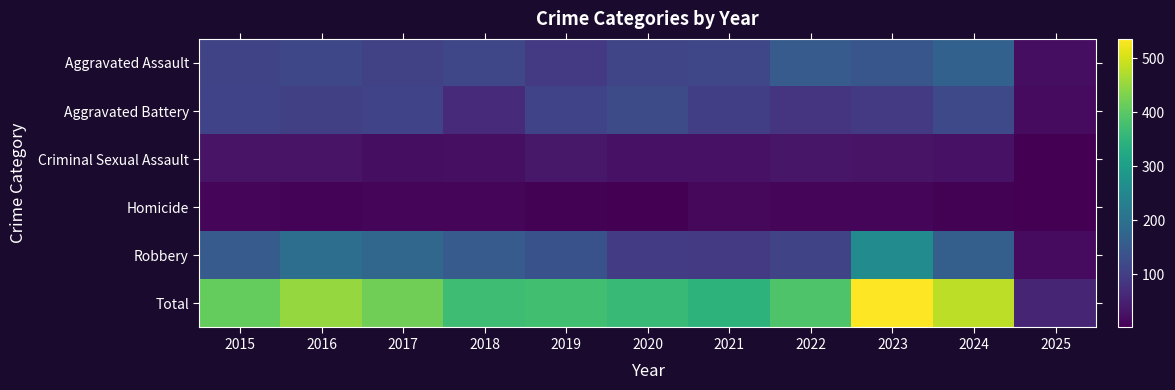

At how many categories does at least one series exceed 351?

9